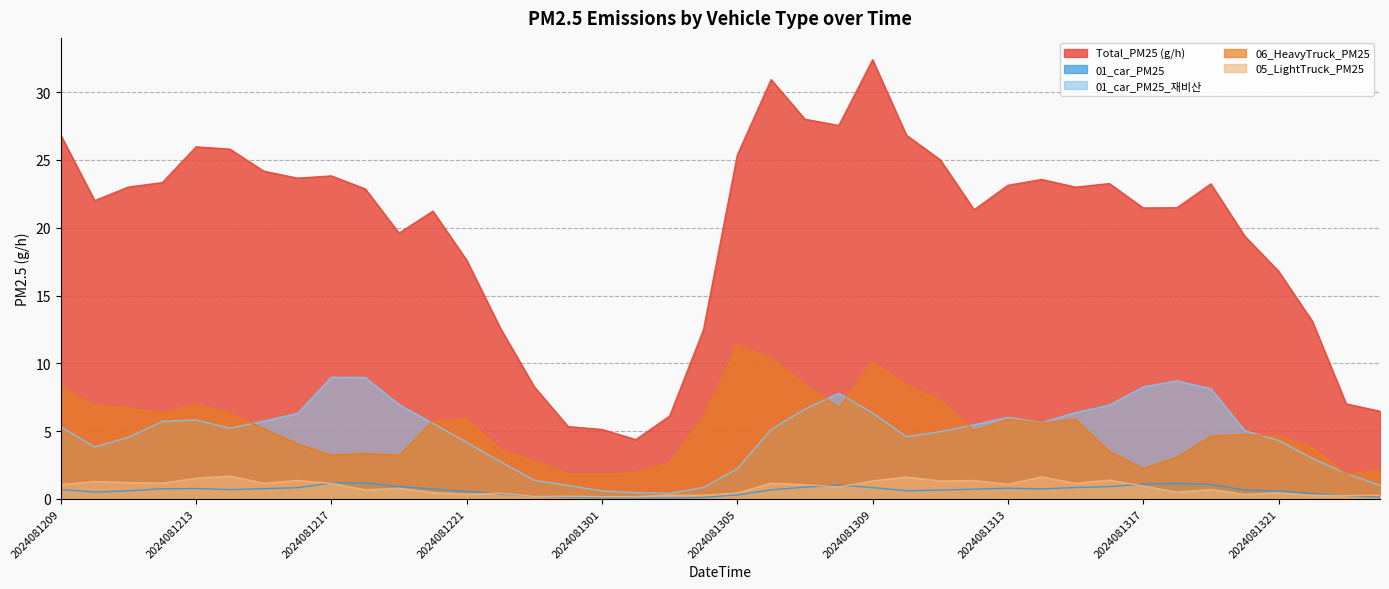

Where is 06_HeavyTruck_PM25 nearest to the value 6?

2024081304